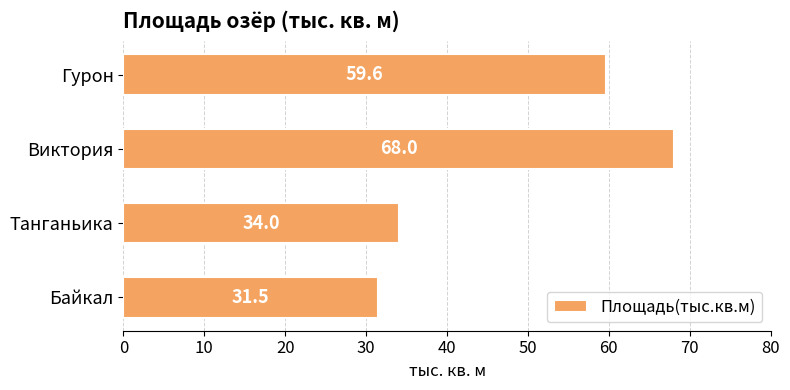

The chart shows a value of 59.6 at Гурон. True or false?

True